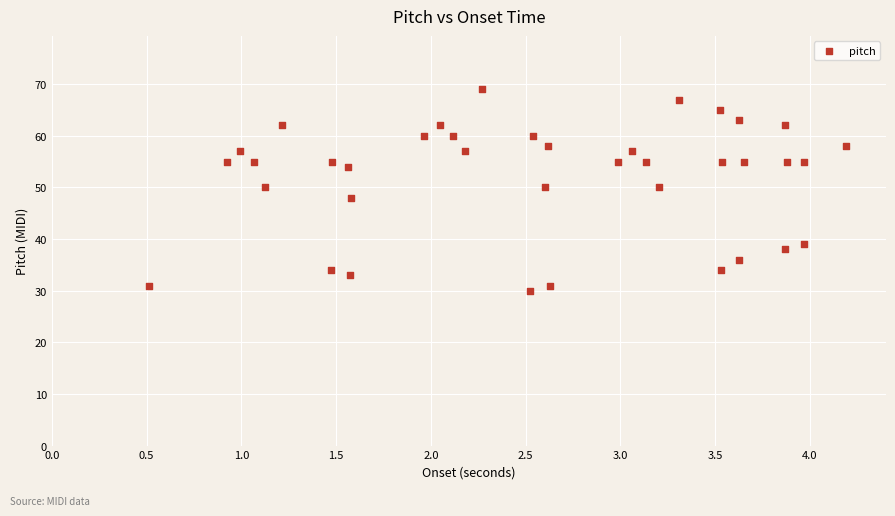

What is the range of Y values (max minus min)?

39